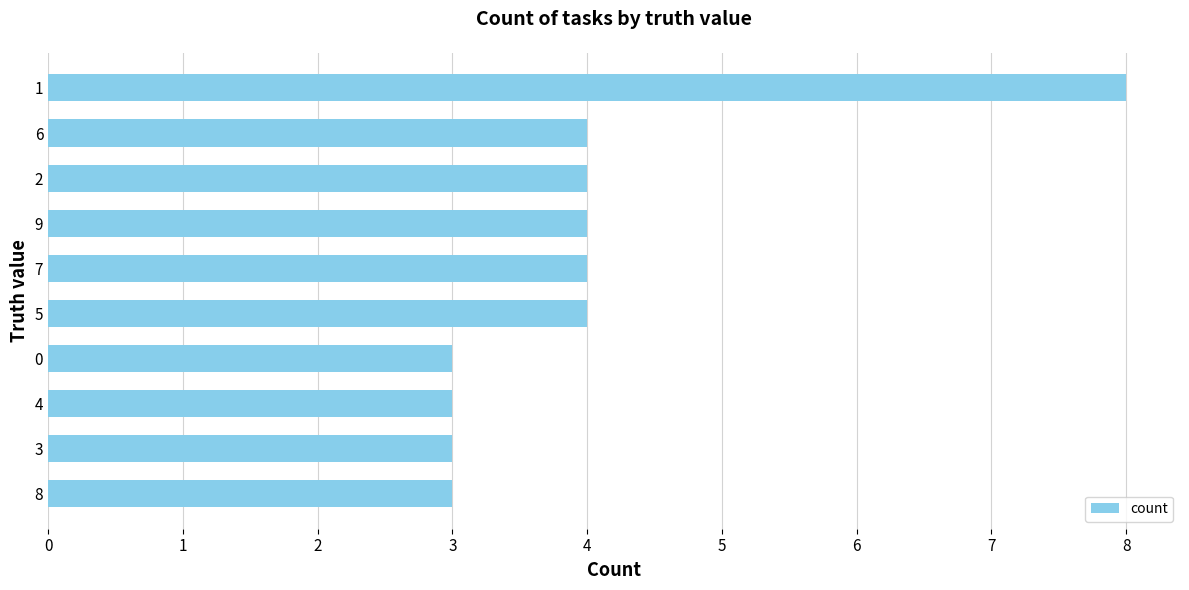

Count the number of data series in this chart.

1